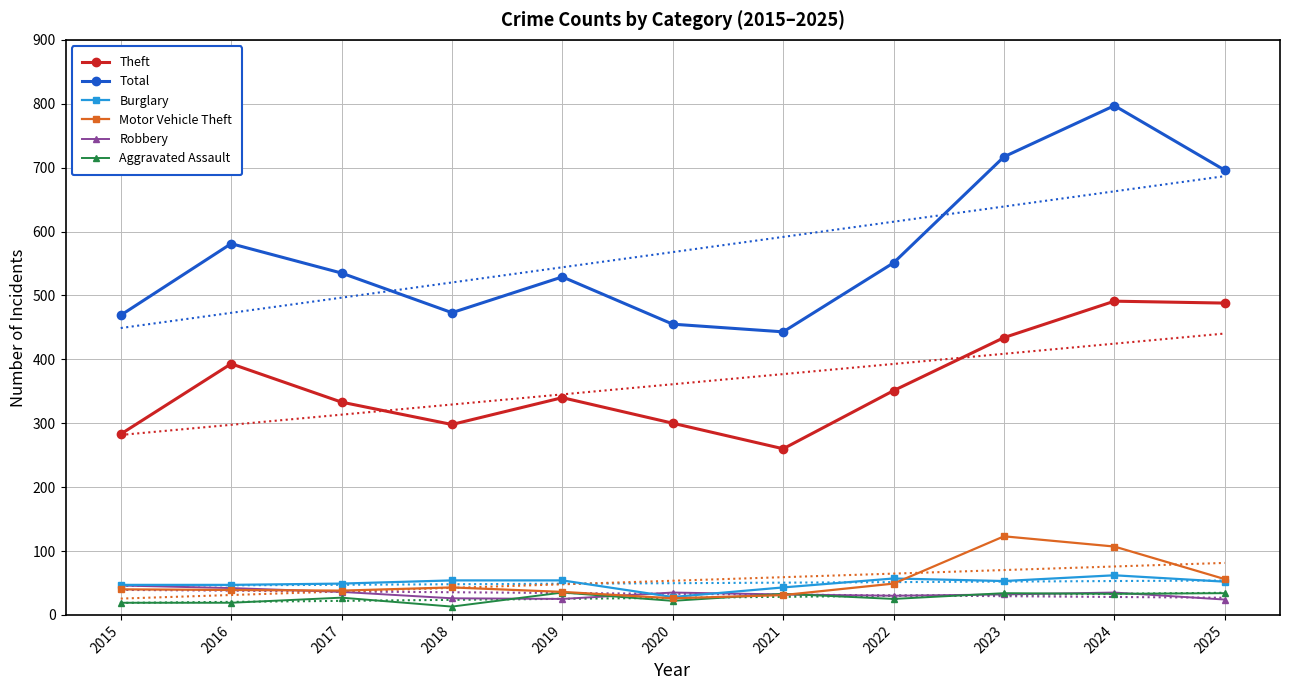

At how many categories does at least one series exceed 122?

11